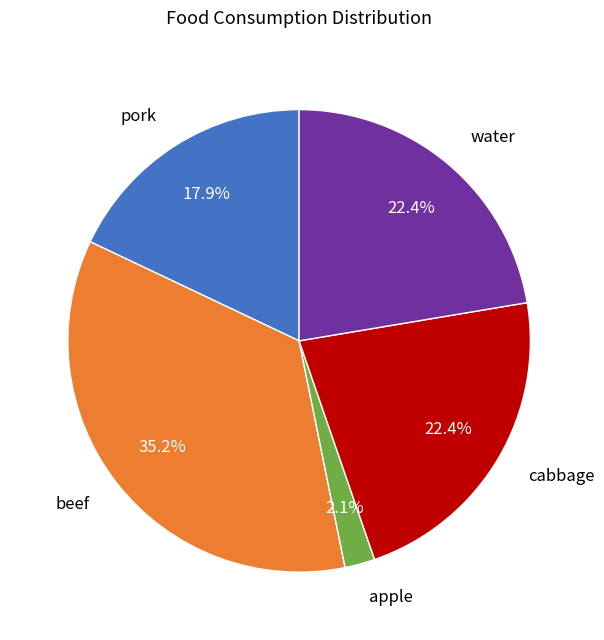

What percentage do beef and water together represent?

57.6%